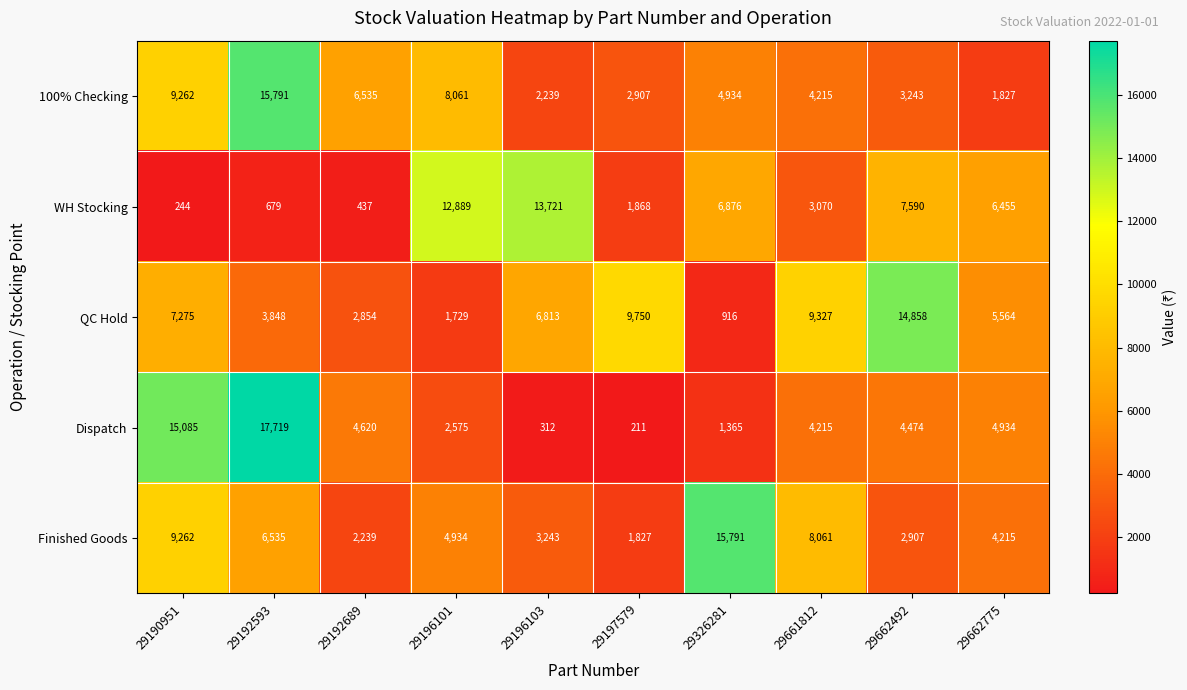

Rank the categories by QC Hold value from lowest to highest.

29326281, 29196101, 29192689, 29192593, 29662775, 29196103, 29190951, 29661812, 29197579, 29662492